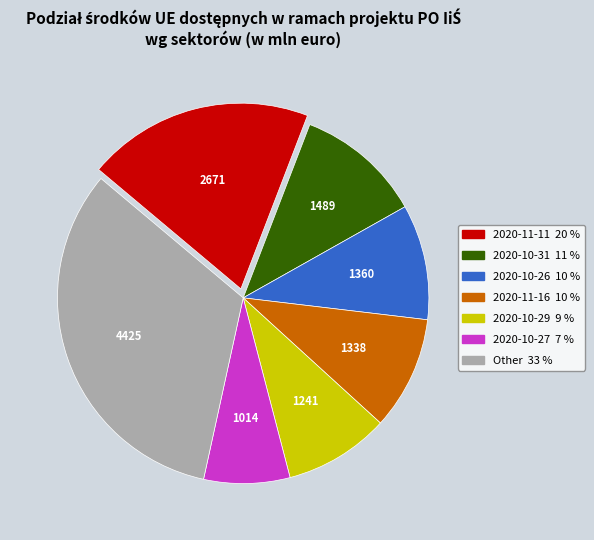

Is there any slice that represents more than half of the pie?

No